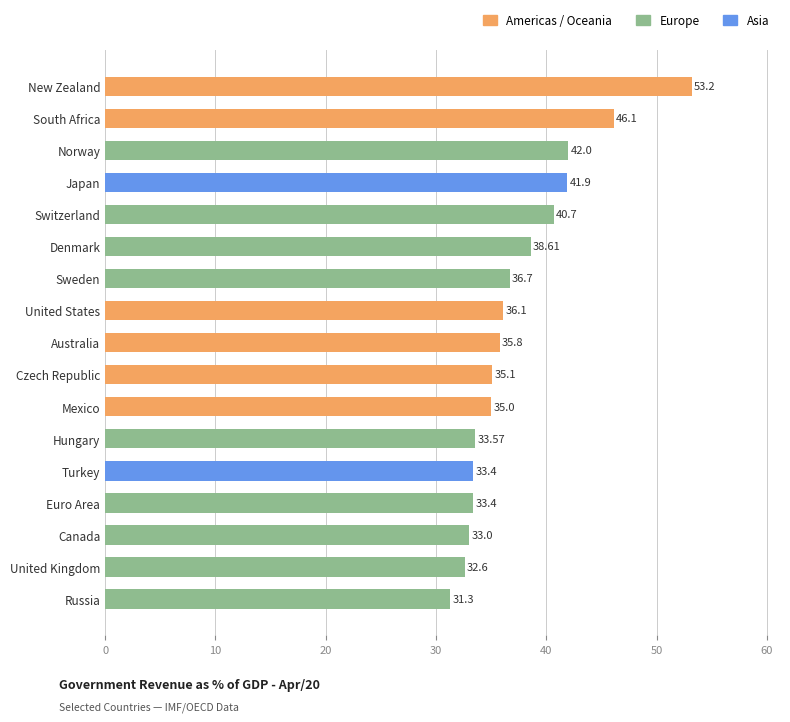

Between South Africa and Australia, which is larger?

South Africa